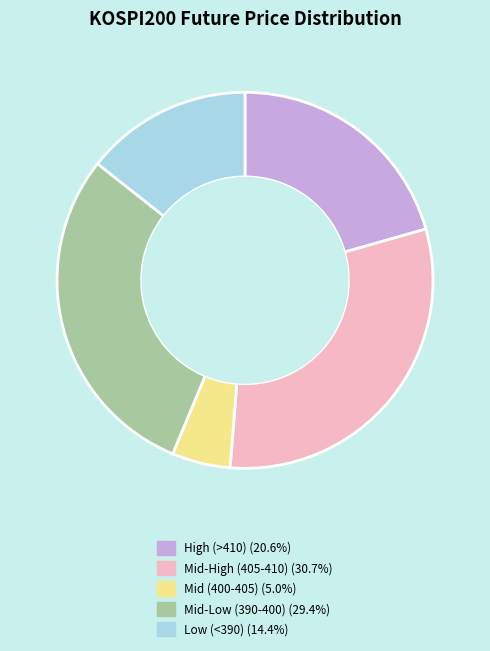

Is the sum of Mid (400-405) (5.0%) and High (>410) (20.6%) greater than half?

No